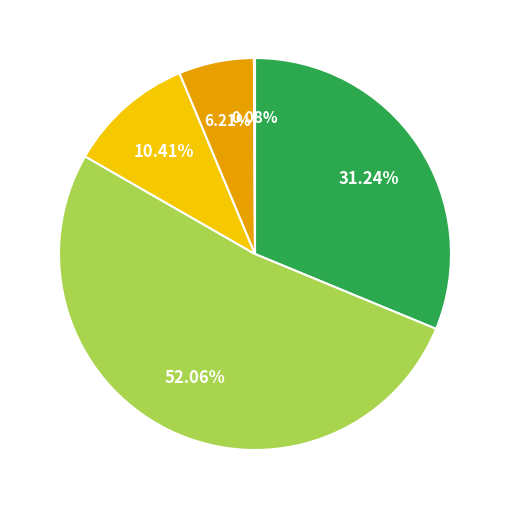

Is there any slice that represents more than half of the pie?

Yes